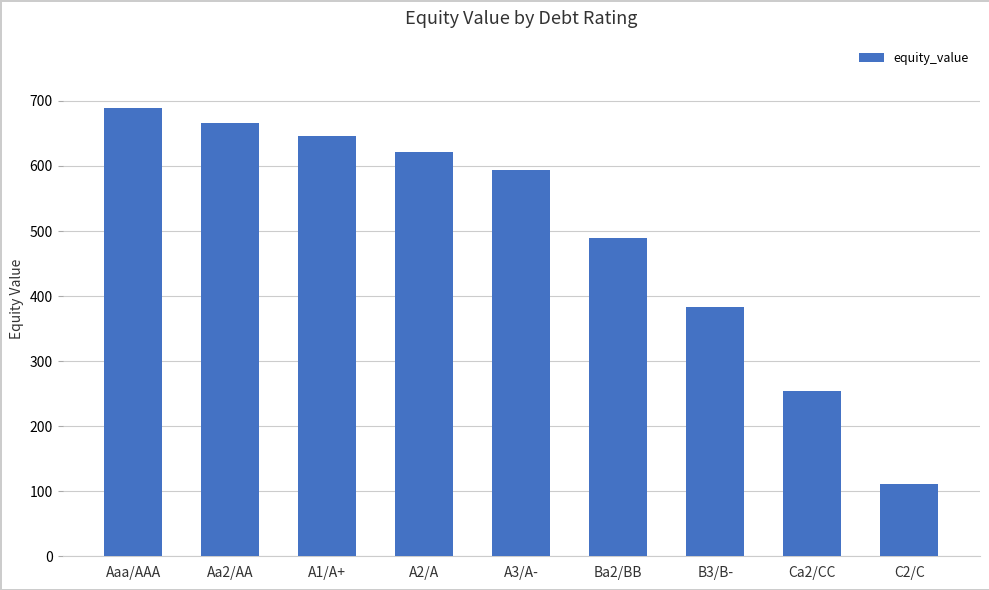

How many categories are shown in the chart?

9